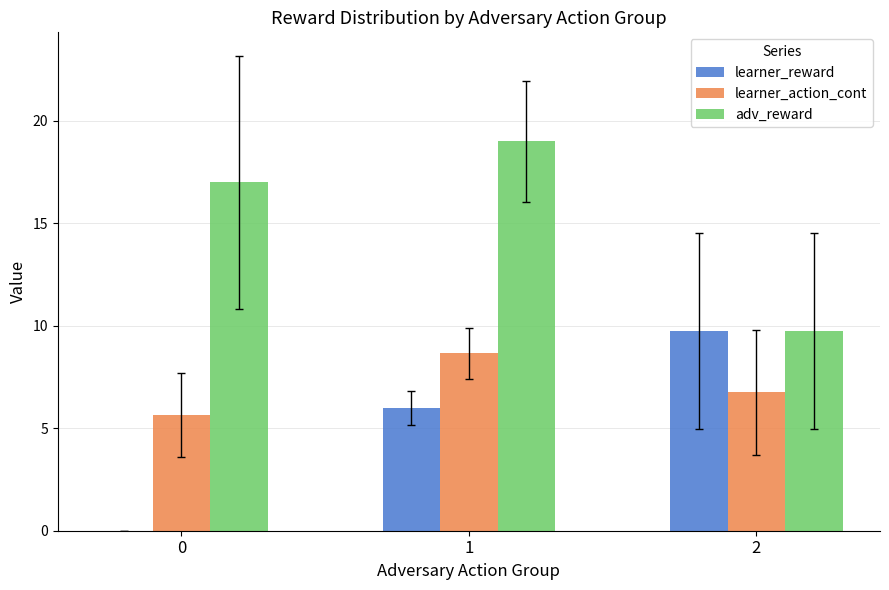

How many groups of bars are there?

3